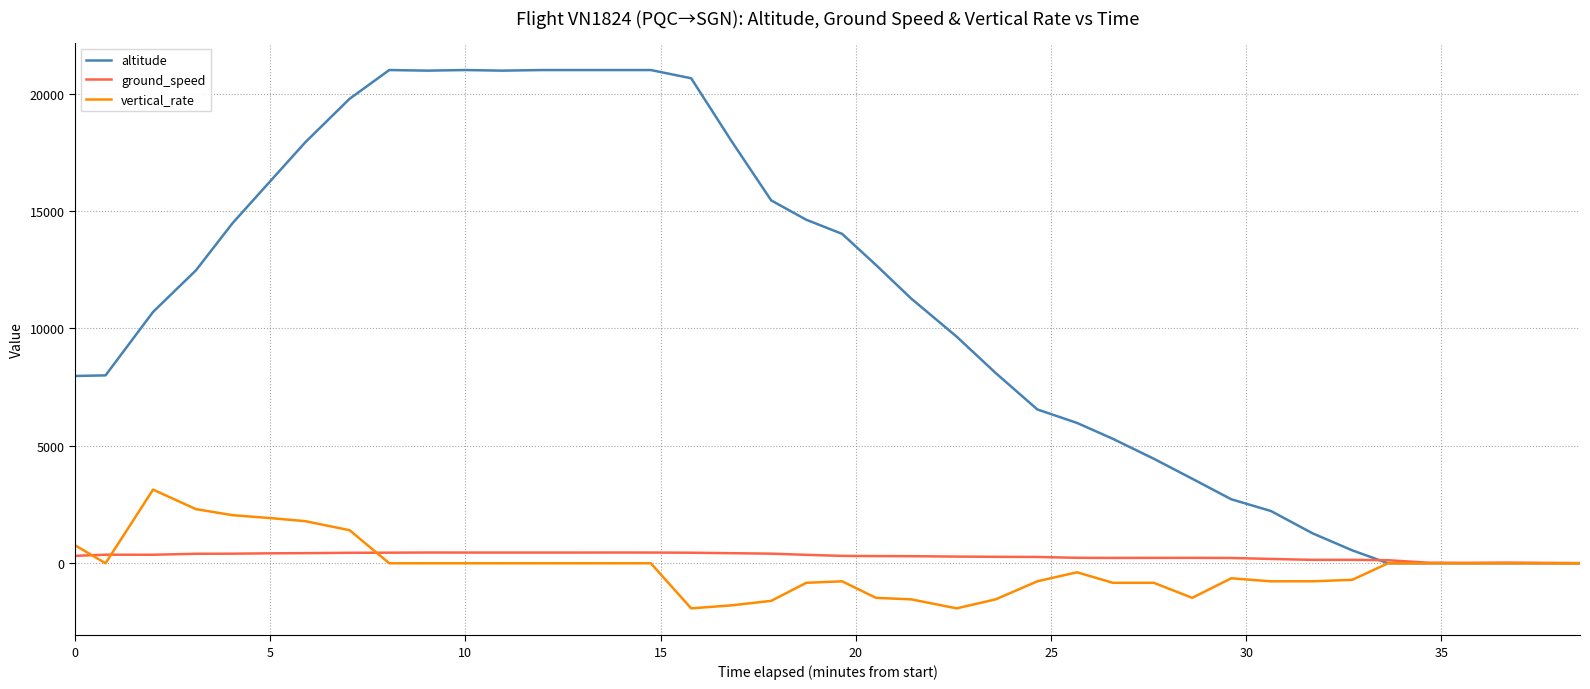

List the series in order of their peak value, highest first.

altitude, vertical_rate, ground_speed